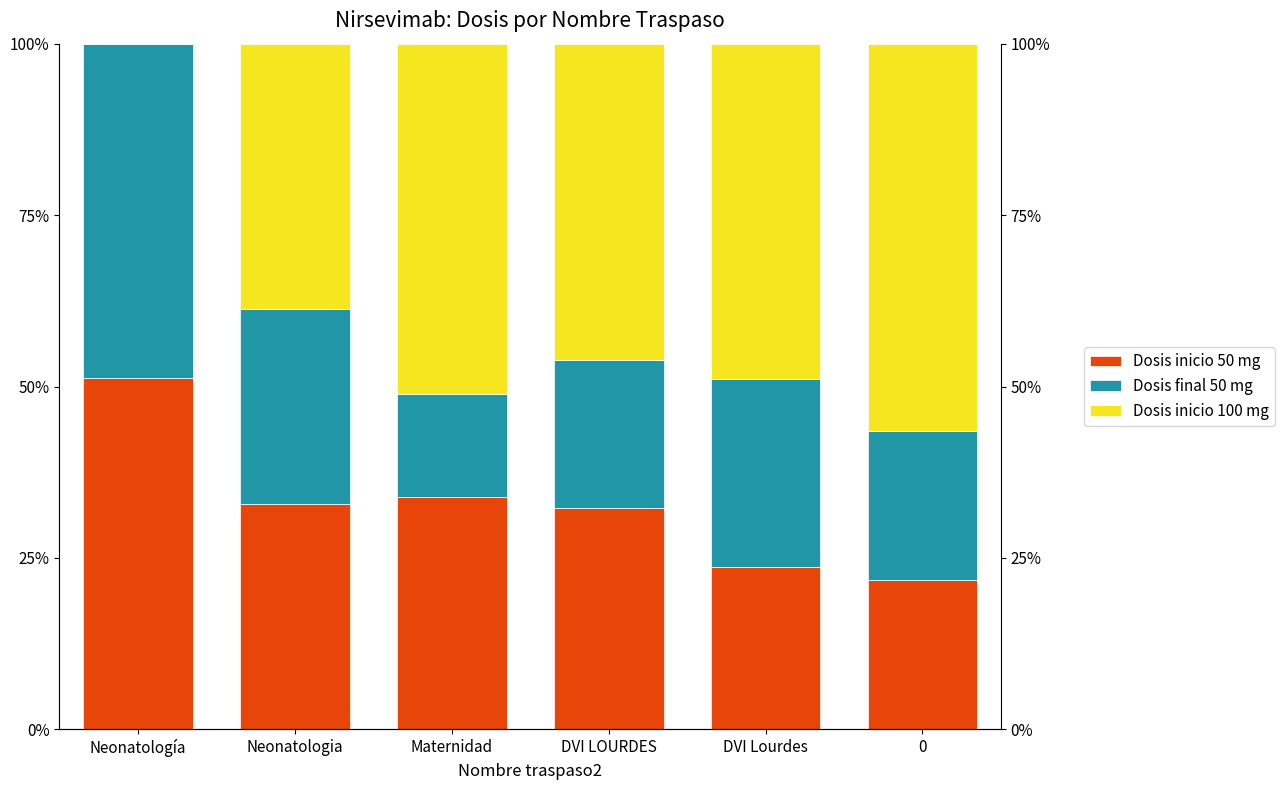

How many bars are there in each group?

3